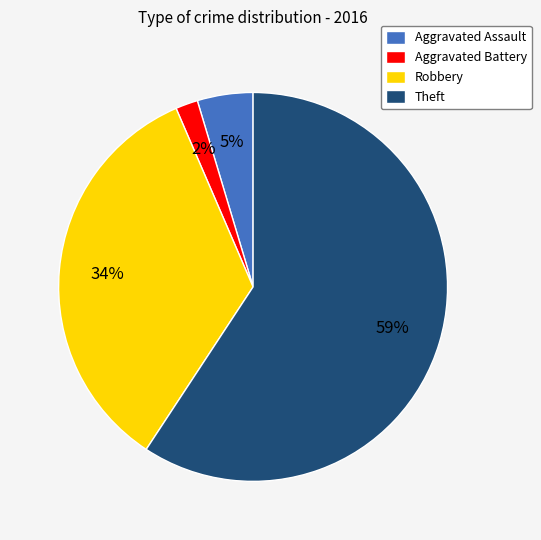

To the nearest percent, what is the combined percentage of Robbery and Aggravated Battery?

36%